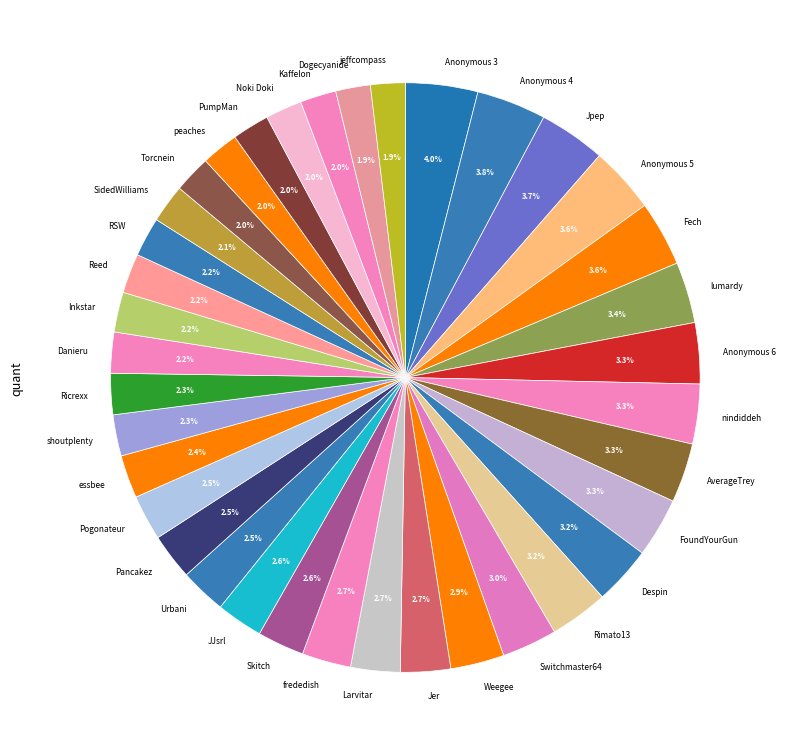

Do essbee and Skitch together represent more than half of the pie?

No